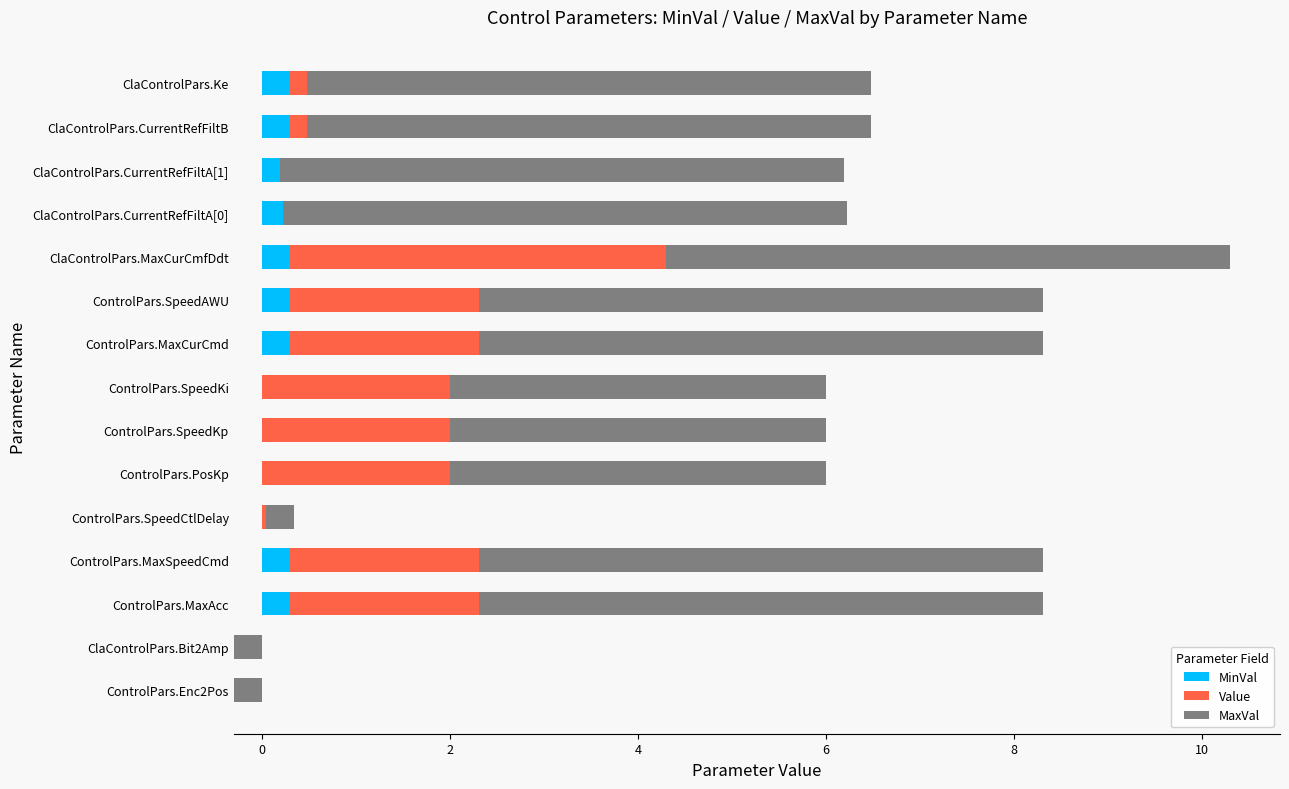

List the series in order of their overall mean, highest first.

MaxVal, Value, MinVal